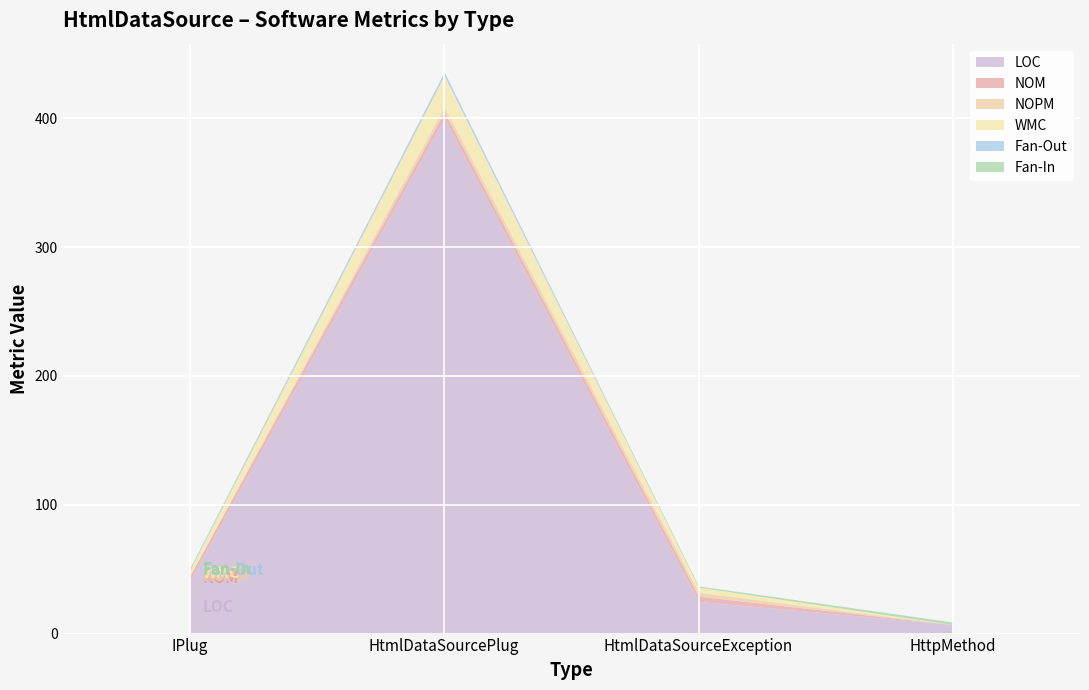

What is the label of the 2nd point from the left?

HtmlDataSourcePlug